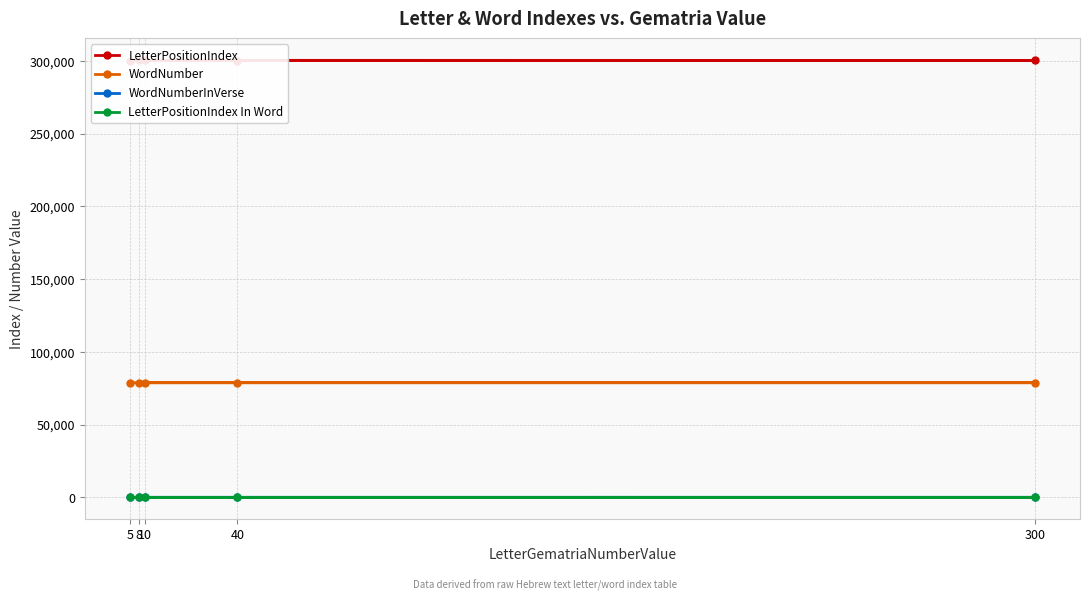

How many series are shown in this chart?

4